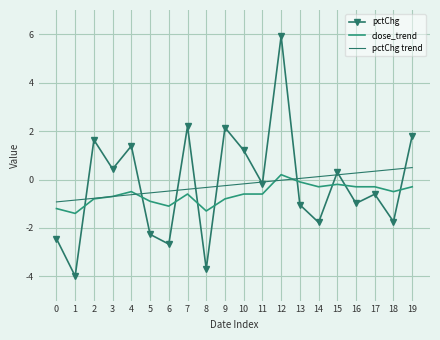

What is the difference between the second highest and second lowest values in the pctChg series?

5.9